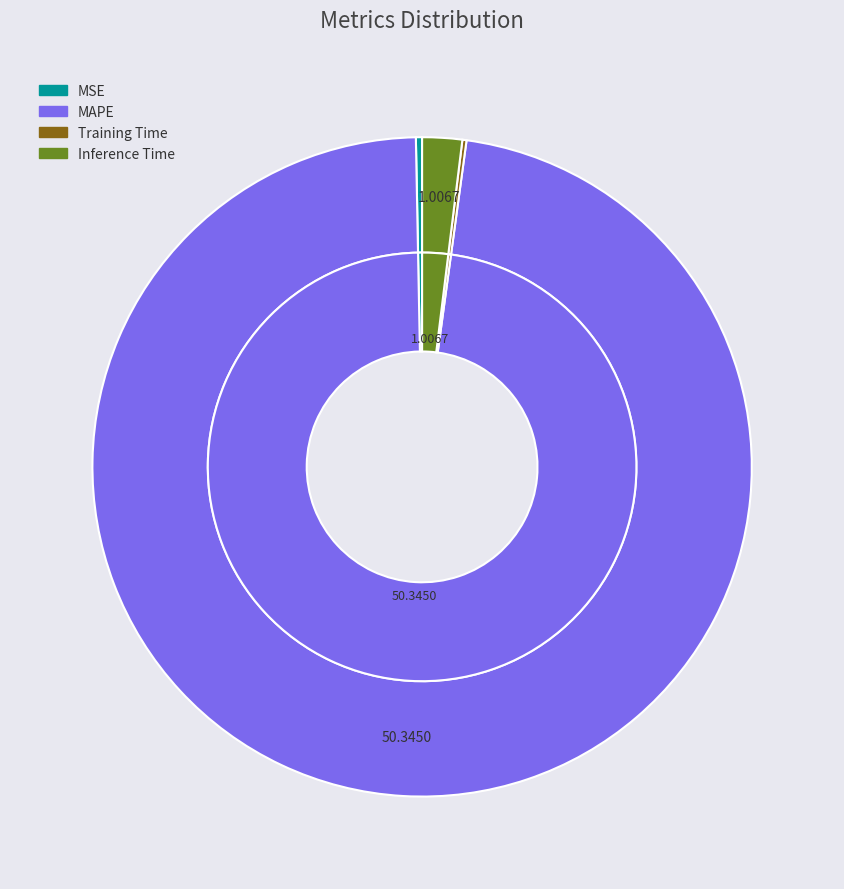

Which has a higher value, Training Time or Inference Time?

Inference Time